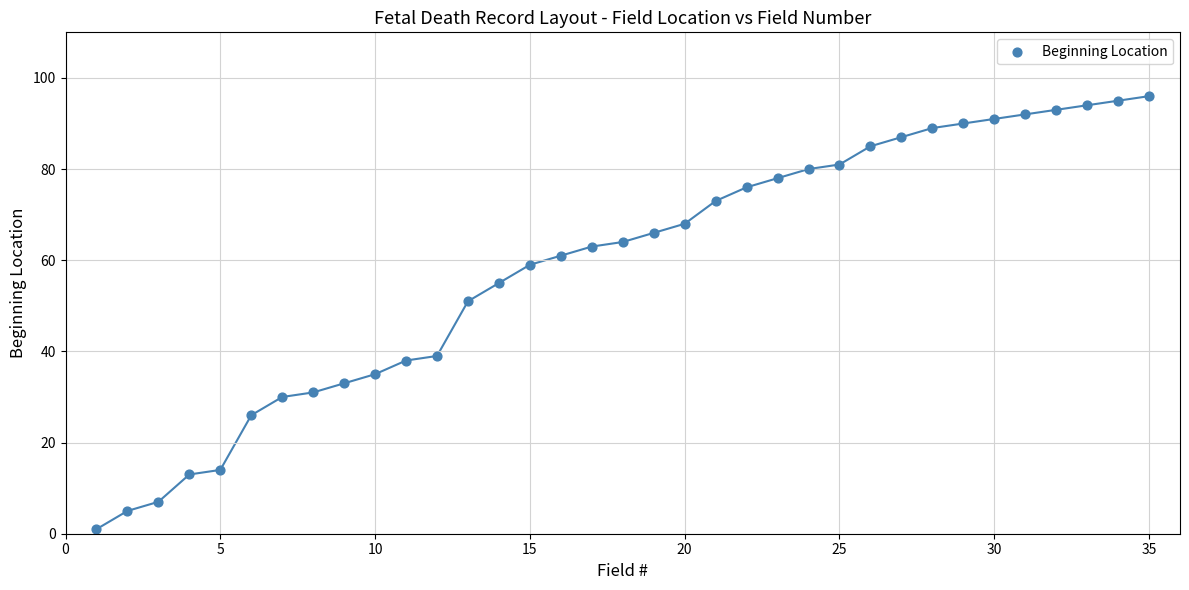

What is the range of X values (max minus min)?

34